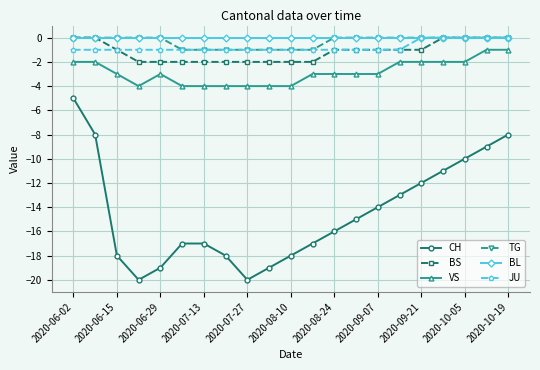

Which series has the widest spread of values?

CH